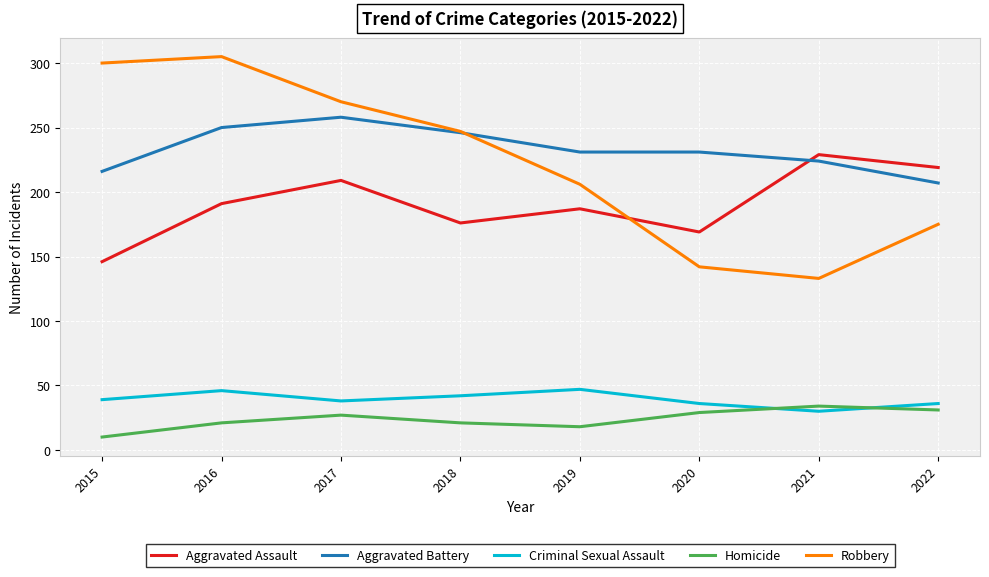

True or false: Robbery and Criminal Sexual Assault cross at least once.

False